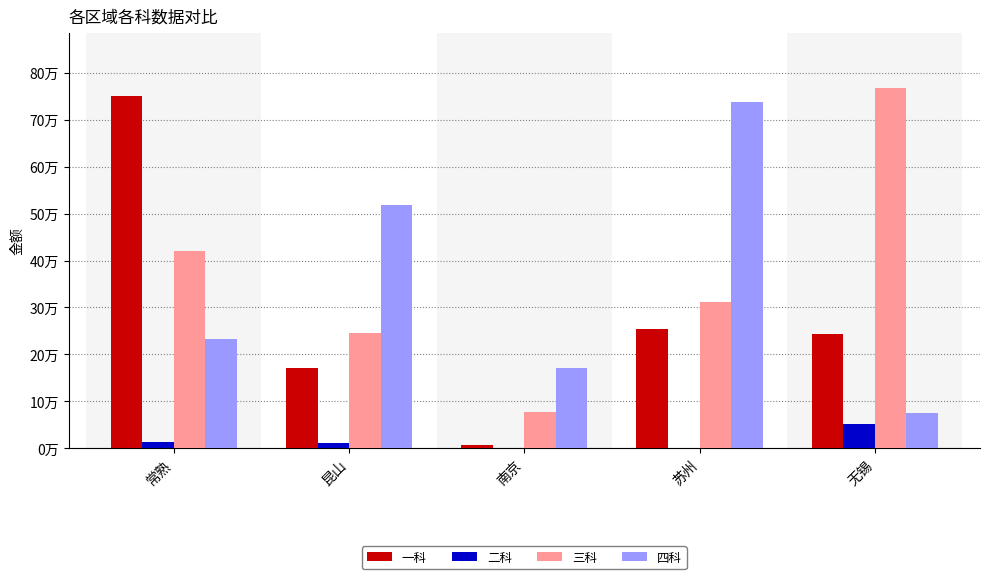

What are all the series names shown in the legend?

一科, 二科, 三科, 四科